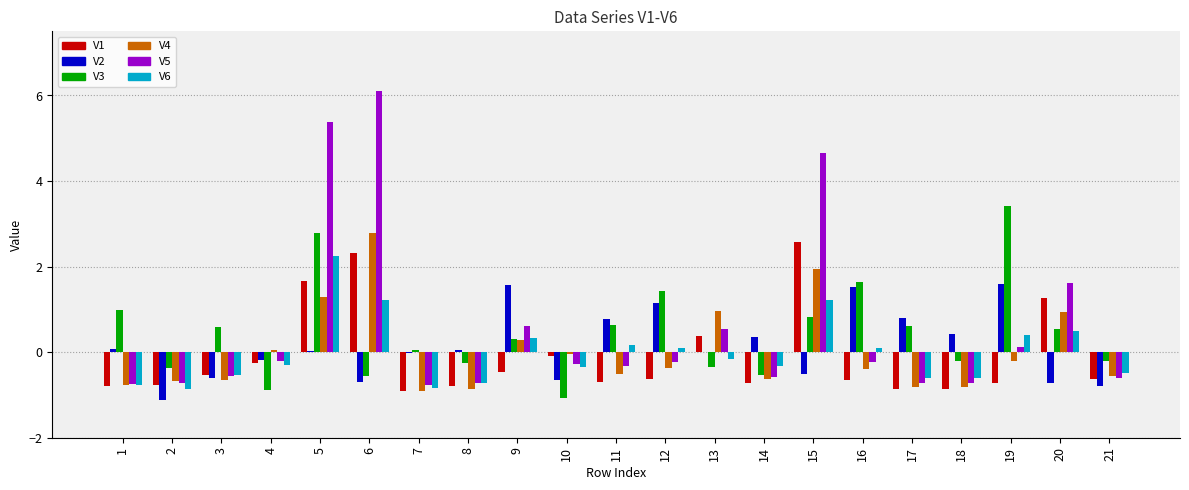

Is the value of V4 at 11 greater than the value of V2 at 4?

No